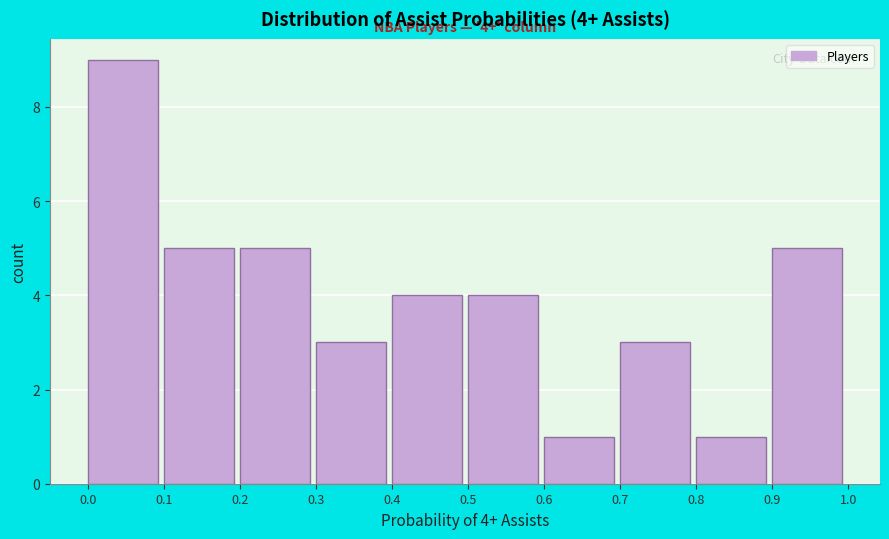

Which range on the x-axis has the tallest bar?

0.0 to 0.1